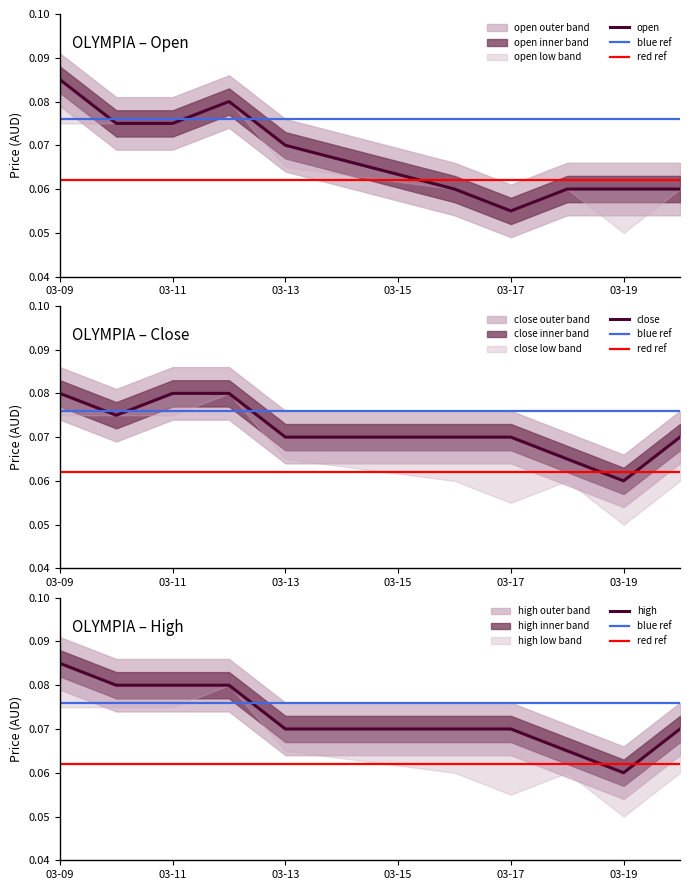

What is the total value across all series at 2020-03-12?

0.2